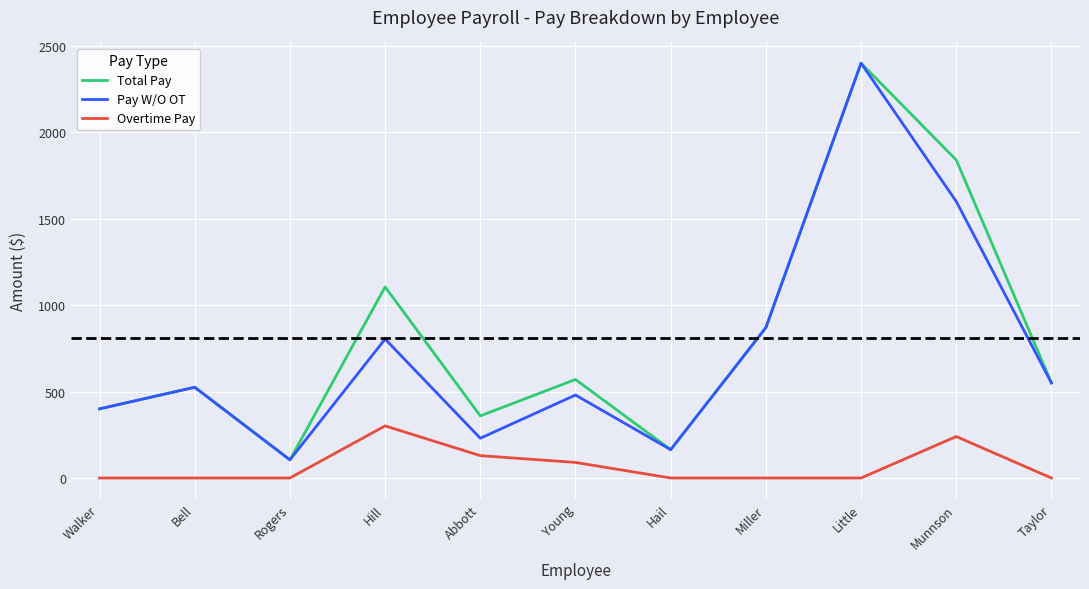

What is the spread (max minus min) of values at Munnson?

1600.0